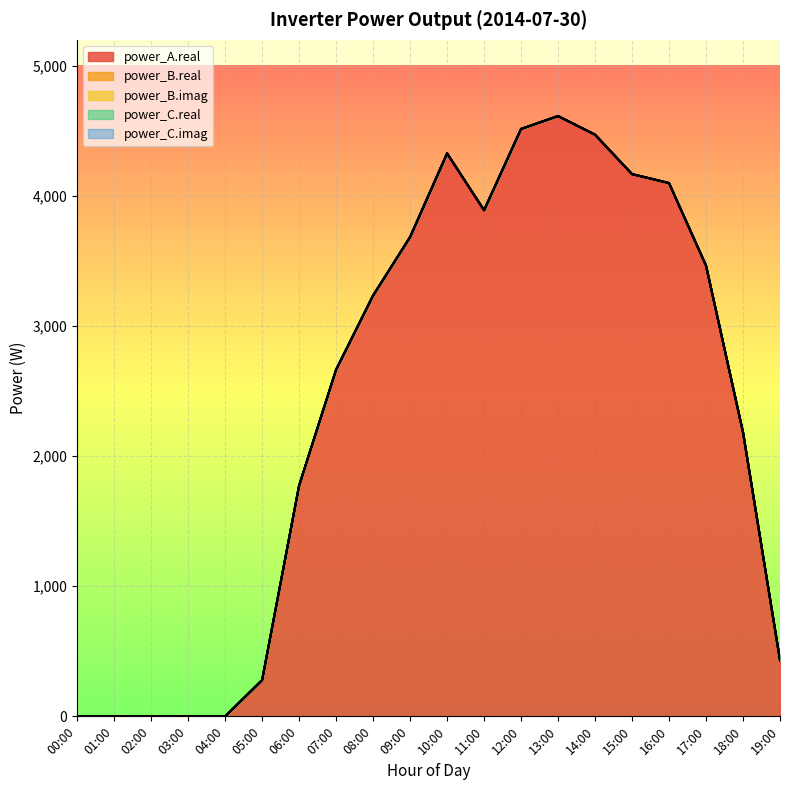

Reading left to right, extract all data points from this chart.

power_A.real: 0.0	0.0	0.0	0.0	0.0	278.8	1774.2	2665.2	3234.8	3684.1	4327.3	3890.4	4515.2	4614.4	4471.0	4168.0	4099.3	3465.0	2183.1	431.4
power_B.real: 0.0	0.0	0.0	0.0	0.0	0.0	0.0	0.0	0.0	0.0	0.0	0.0	0.0	0.0	0.0	0.0	0.0	0.0	0.0	0.0
power_B.imag: 0.0	0.0	0.0	0.0	0.0	0.0	0.0	0.0	0.0	0.0	0.0	0.0	0.0	0.0	0.0	0.0	0.0	0.0	0.0	0.0
power_C.real: 0.0	0.0	0.0	0.0	0.0	0.0	0.0	0.0	0.0	0.0	0.0	0.0	0.0	0.0	0.0	0.0	0.0	0.0	0.0	0.0
power_C.imag: 0.0	0.0	0.0	0.0	0.0	0.0	0.0	0.0	0.0	0.0	0.0	0.0	0.0	0.0	0.0	0.0	0.0	0.0	0.0	0.0